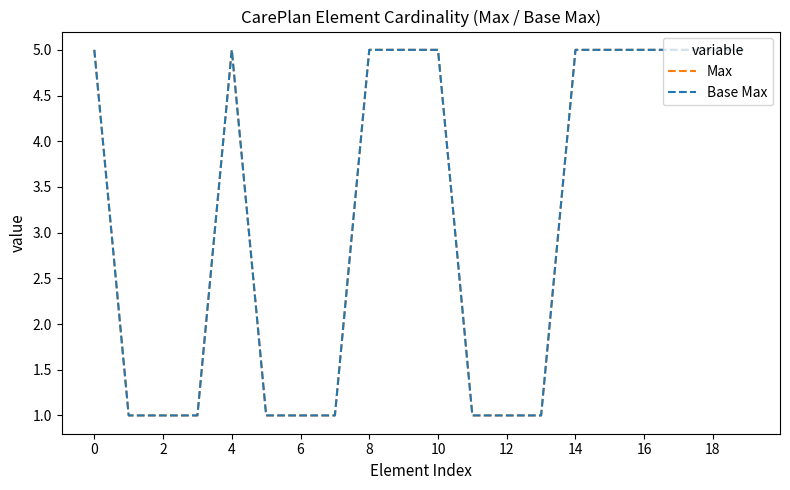

List the series in order of their peak value, lowest first.

Max, Base Max